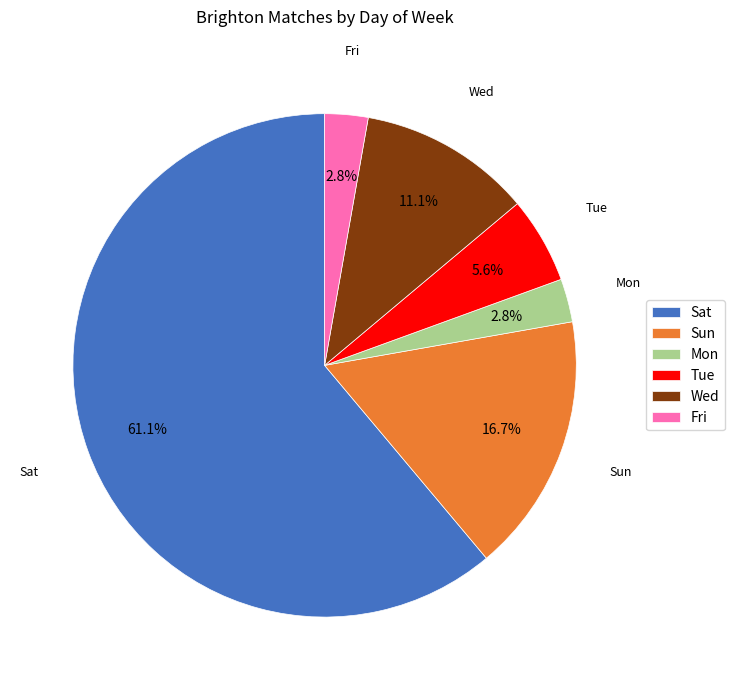

To the nearest percent, what portion does Sun represent?

17%